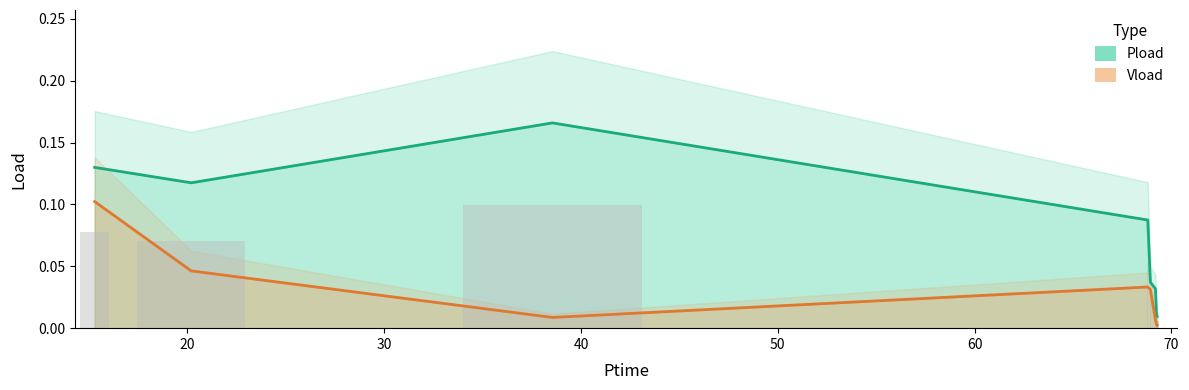

What is the label of the 5th bar from the right?

68.796